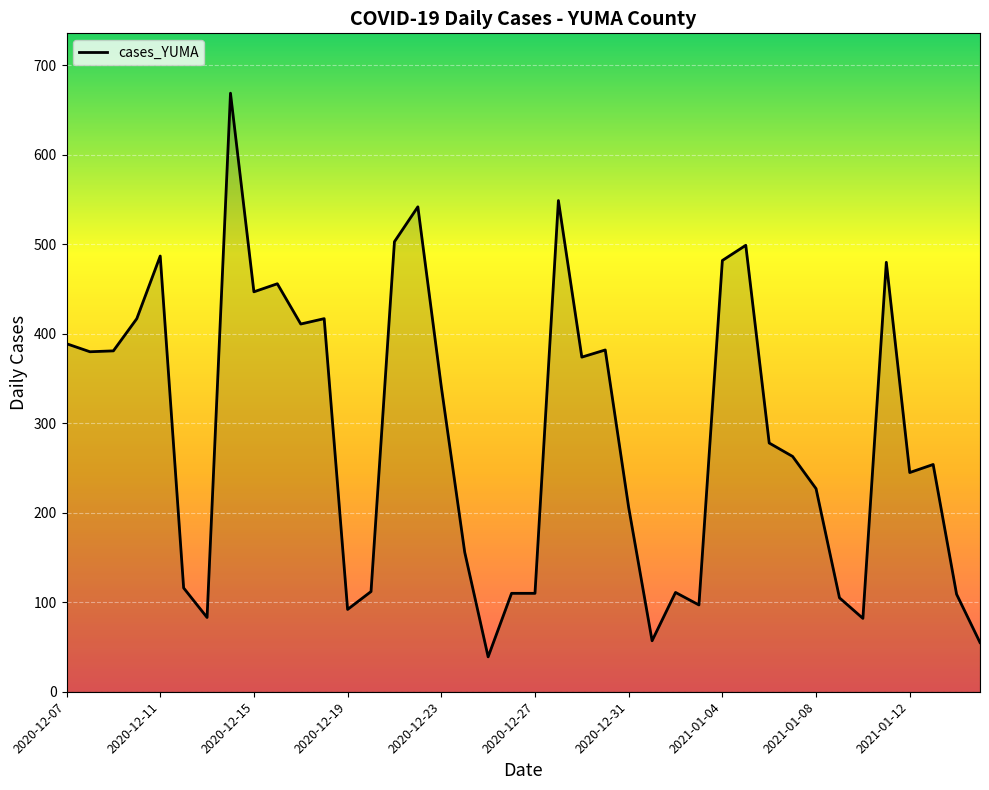

What is the maximum value shown in the chart?

669